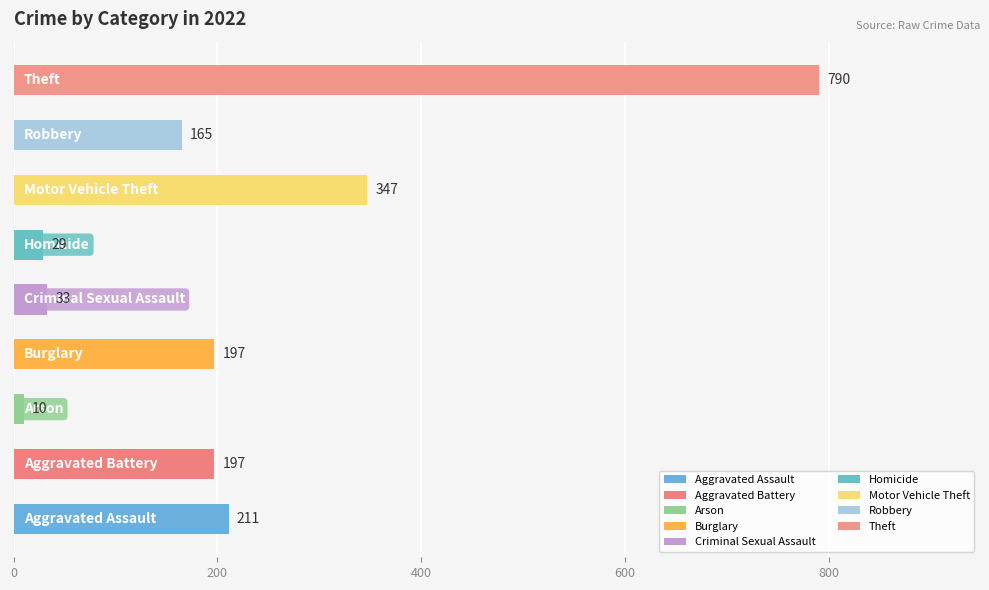

What is the maximum value shown in the chart?

790